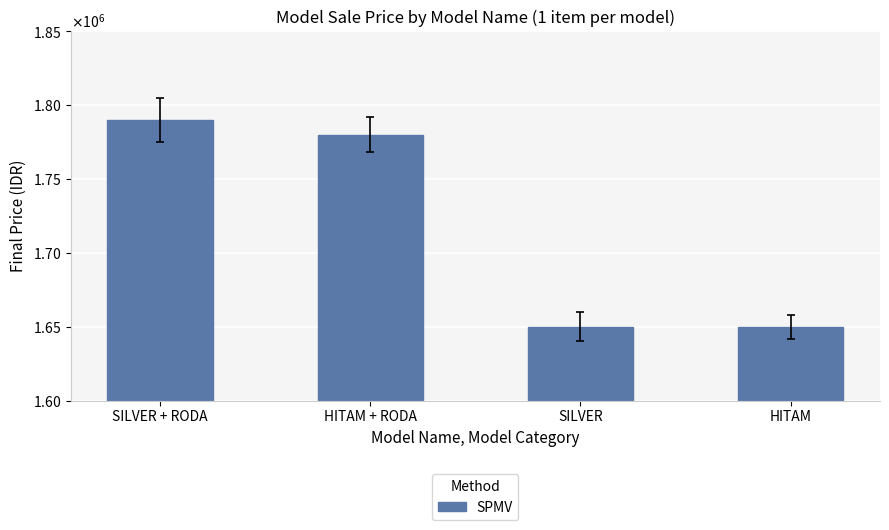

What is the average value?

1717500